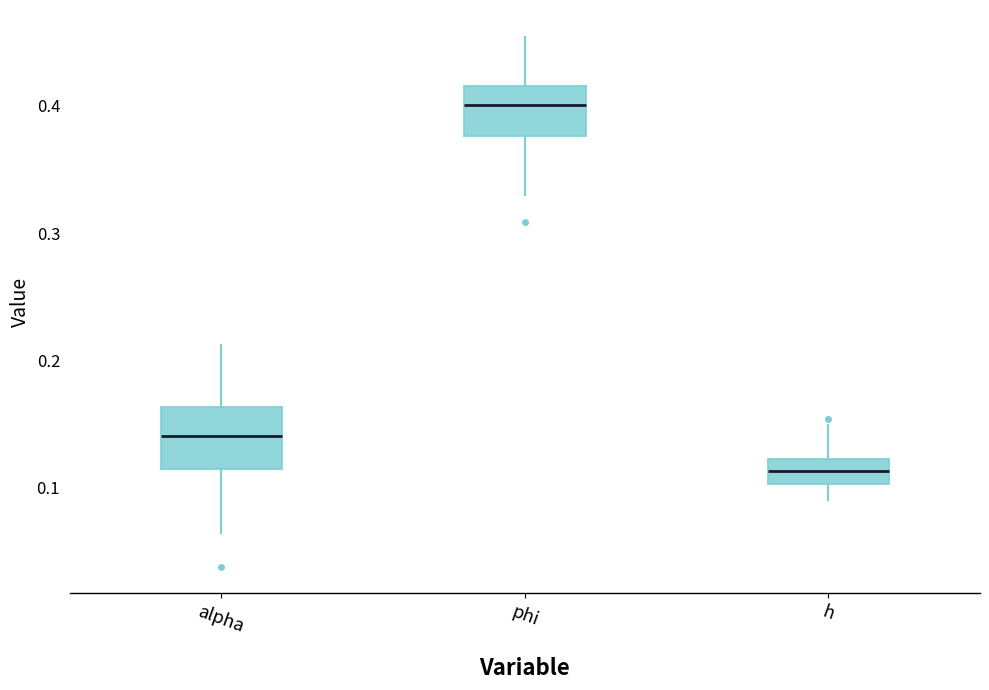

Which box's median line is the highest?

phi